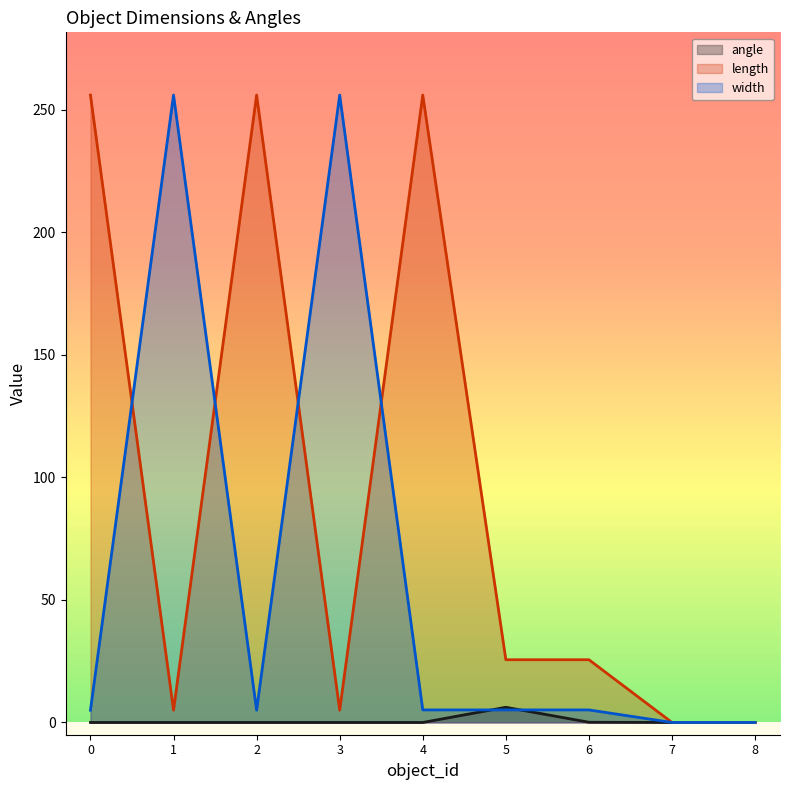

What is the difference between the maximum and second lowest values in the angle series?

6.2